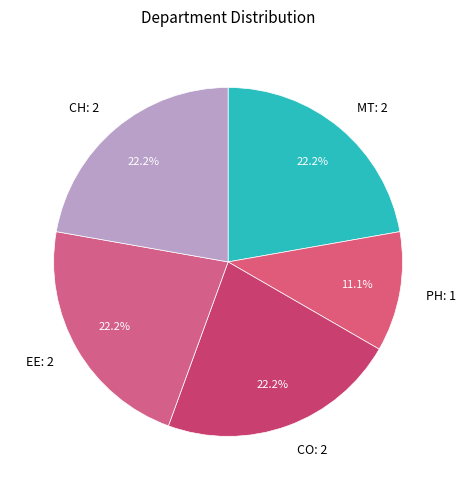

Between CO: 2 and PH: 1, which is larger?

CO: 2